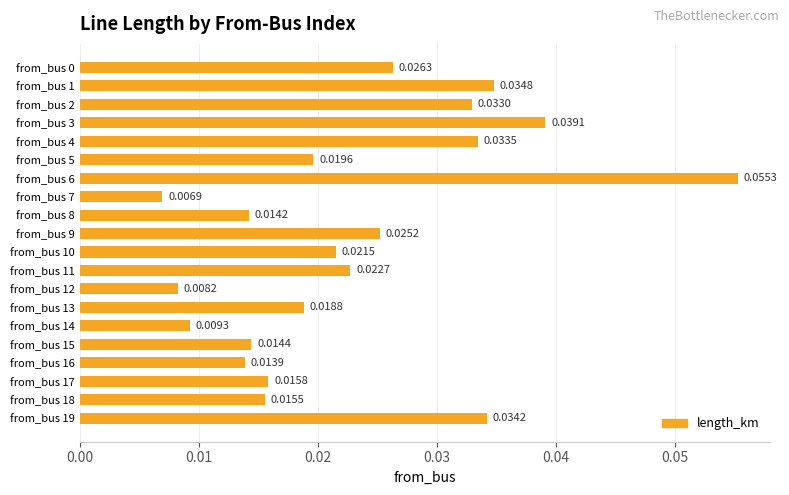

At which category does the chart reach its minimum across all series?

from_bus 7